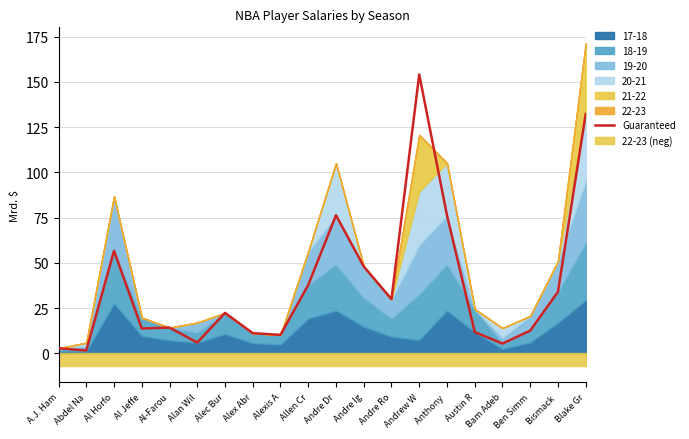

Between Al Horfo and Al Jeffe, which is larger?

Al Horfo